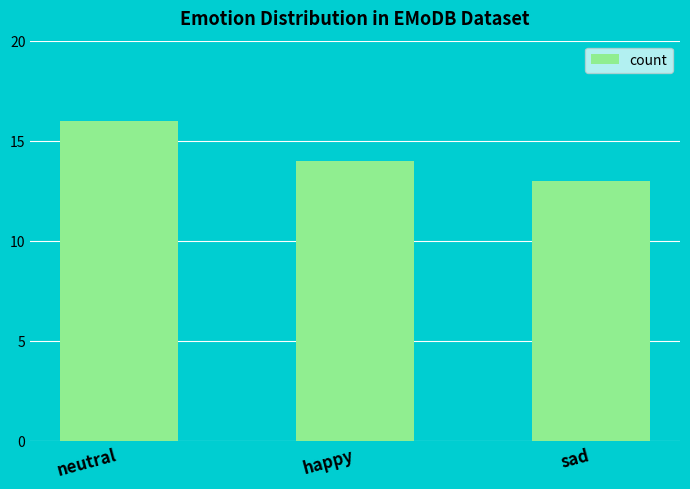

What is the ratio of the value at neutral to the value at happy?

1.1